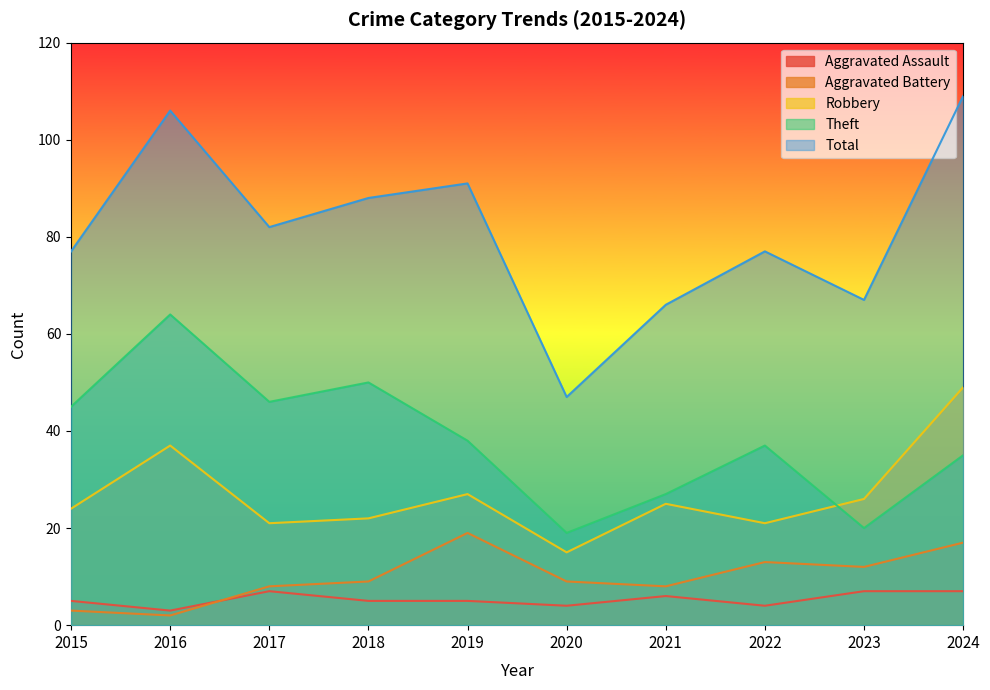

Which series has the largest total across all categories?

Total